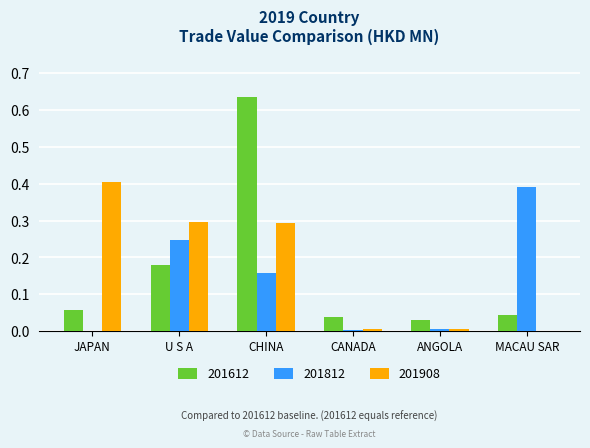

The 201612 series shows 0.0 at CANADA. True or false?

True